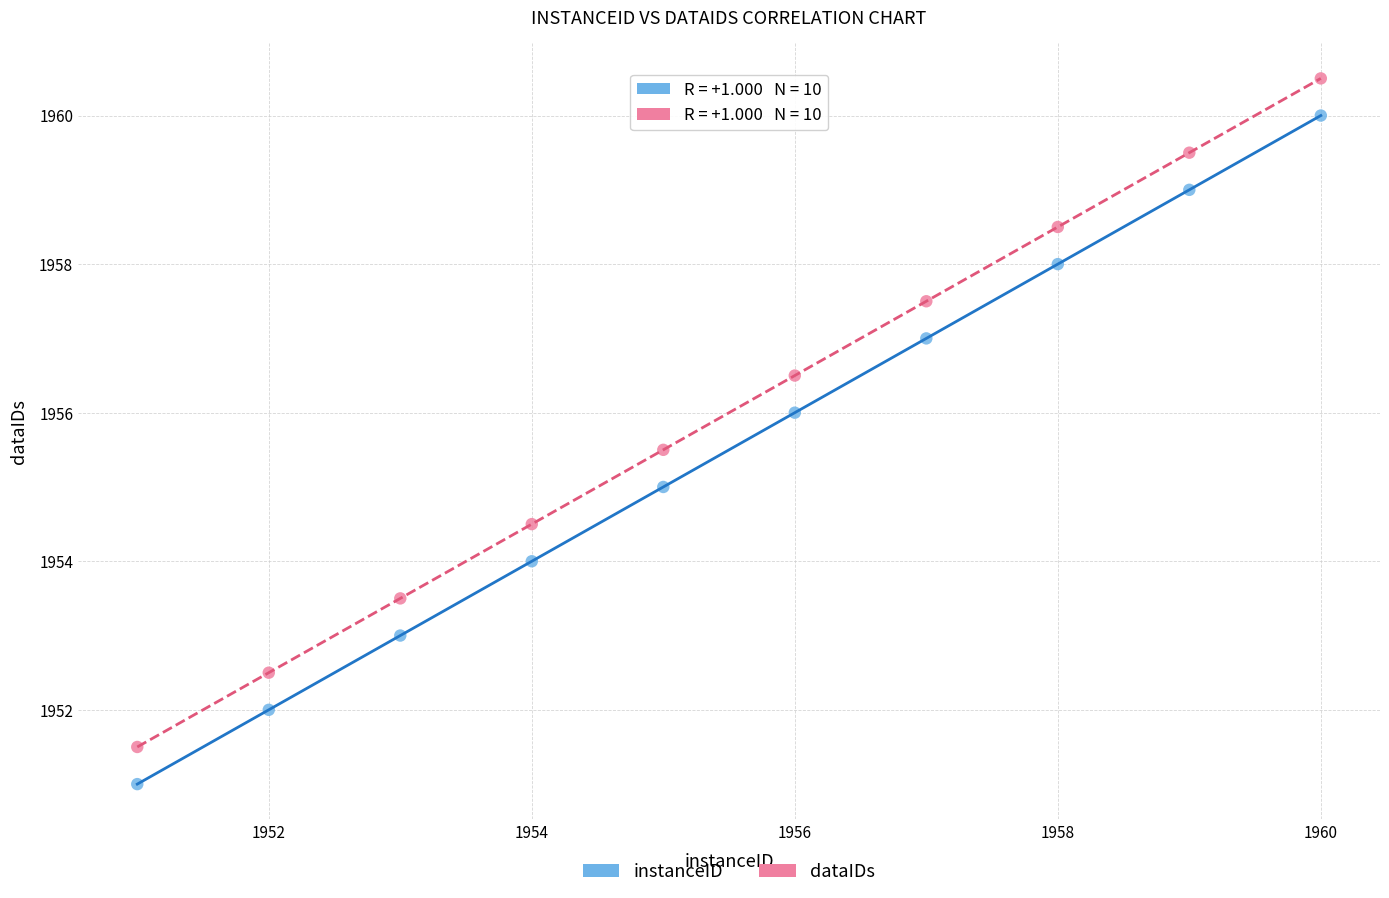

Which series reaches the minimum Y coordinate?

instanceID